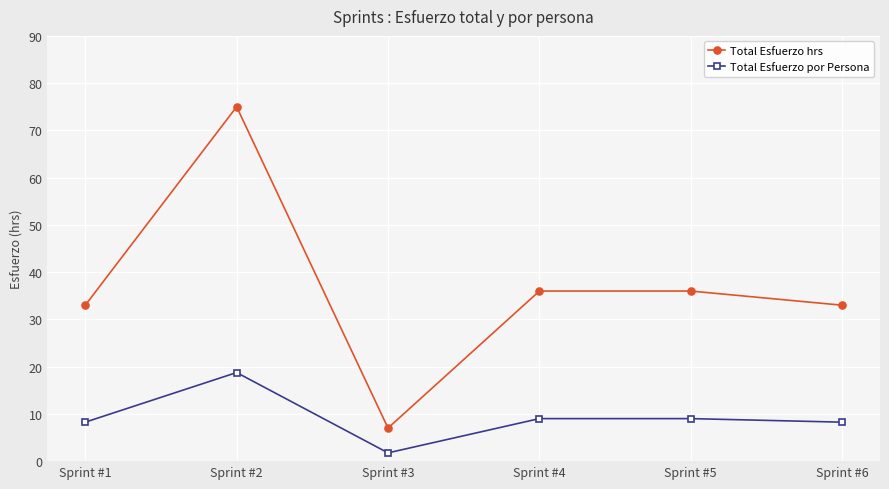

Is it true that Total Esfuerzo por Persona equals 1.8 at Sprint #3?

True